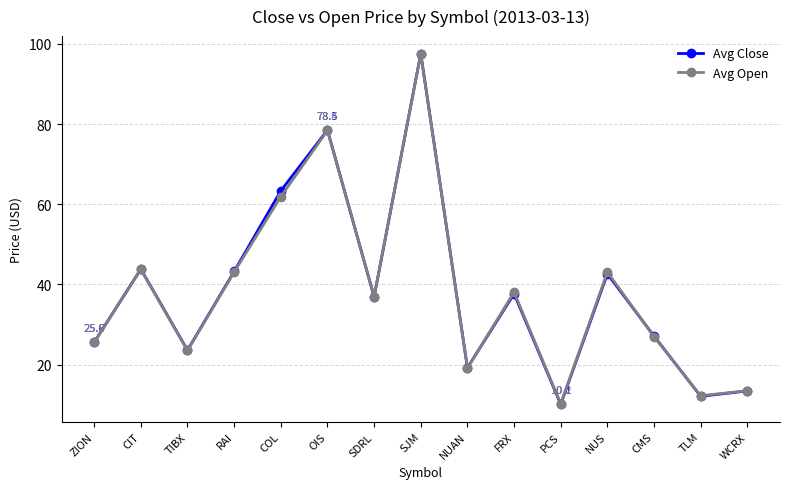

Which category has the lowest value in the Avg Close series?

PCS